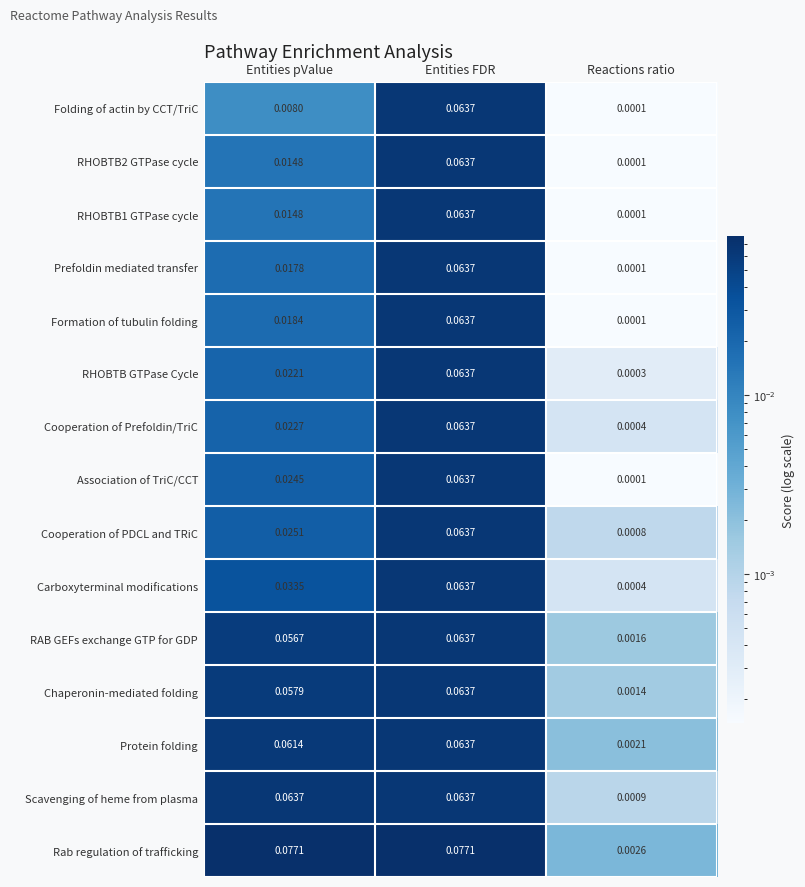

Which category has the lowest value in the RAB GEFs exchange GTP for GDP series?

Reactions ratio